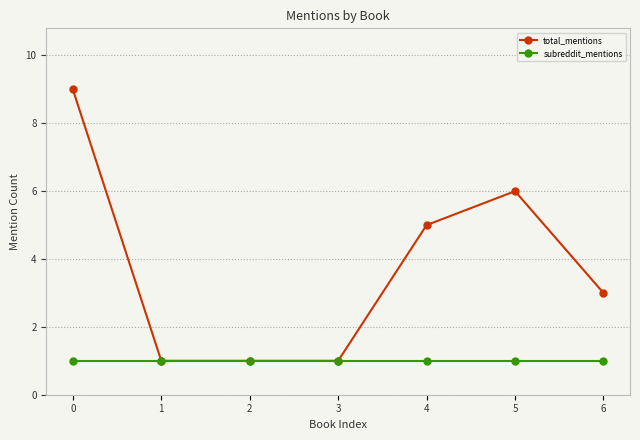

The total_mentions series shows 16 at 0. True or false?

False